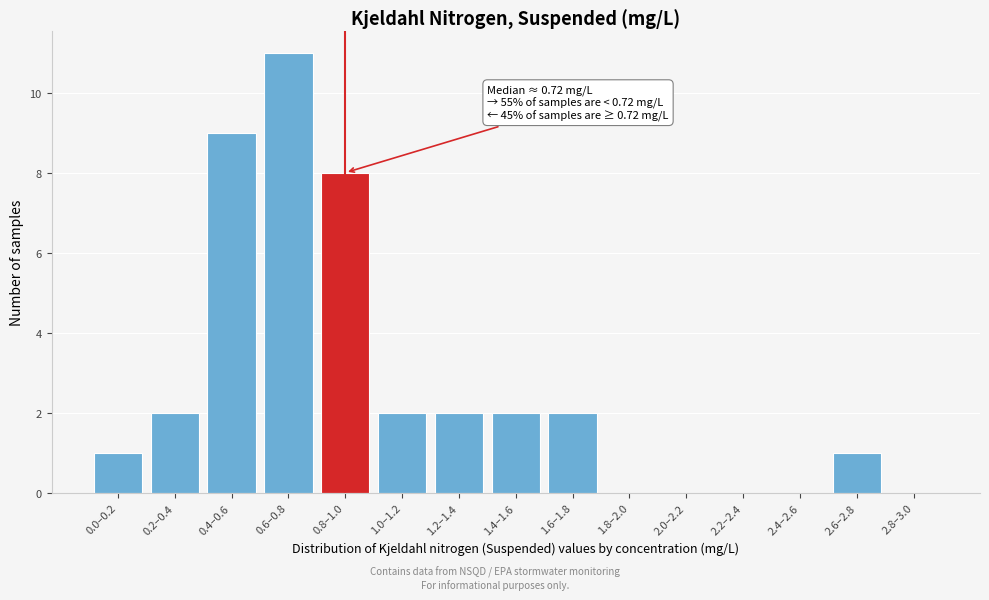

Reading left to right, what are all the values shown in this chart?

0.0–0.2=1	0.2–0.4=2	0.4–0.6=9	0.6–0.8=11	0.8–1.0=8	1.0–1.2=2	1.2–1.4=2	1.4–1.6=2	1.6–1.8=2	1.8–2.0=0	2.0–2.2=0	2.2–2.4=0	2.4–2.6=0	2.6–2.8=1	2.8–3.0=0